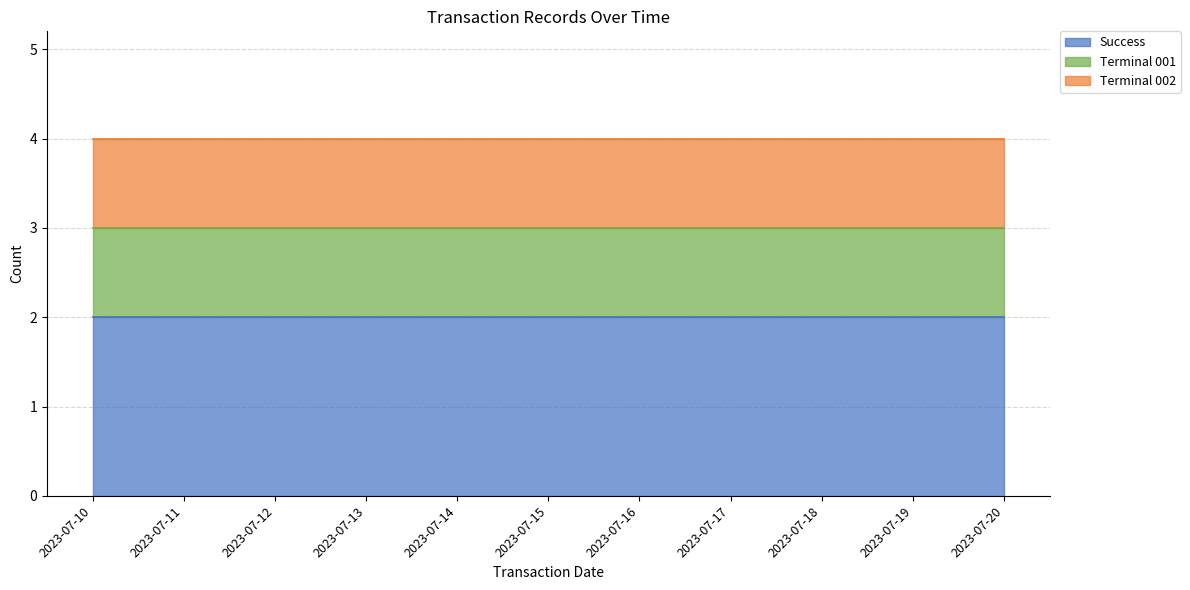

List the labels in order of Terminal 002 value, largest first.

2023-07-10, 2023-07-11, 2023-07-12, 2023-07-13, 2023-07-14, 2023-07-15, 2023-07-16, 2023-07-17, 2023-07-18, 2023-07-19, 2023-07-20